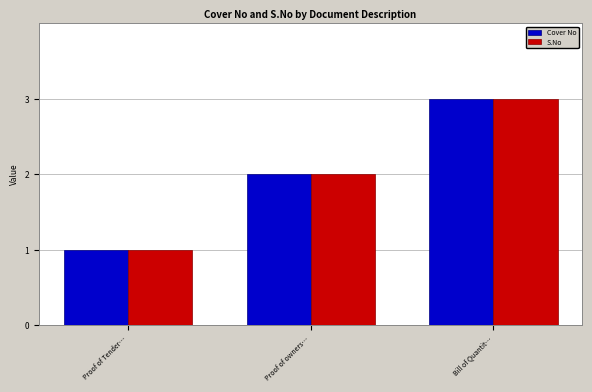

List the labels in order of Cover No value, smallest first.

Proof of Tender…, Proof of owners…, Bill of Quantit…